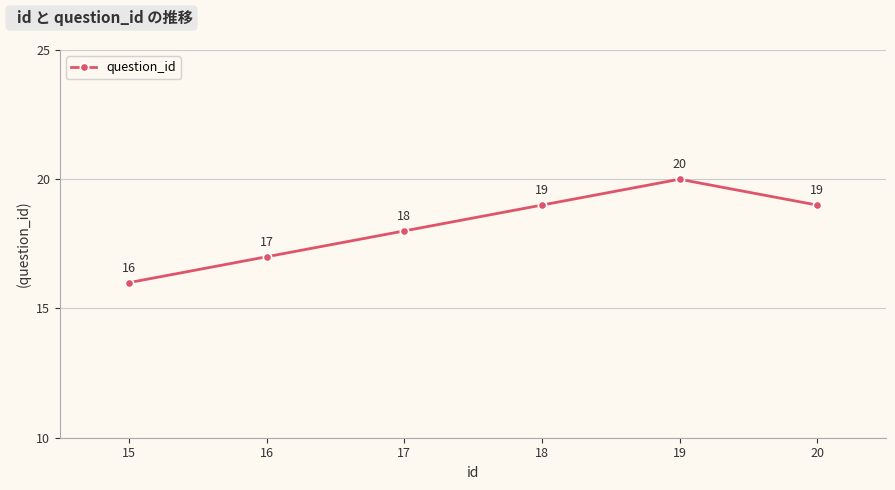

What is the ratio of the value at 15 to the value at 18?

0.8